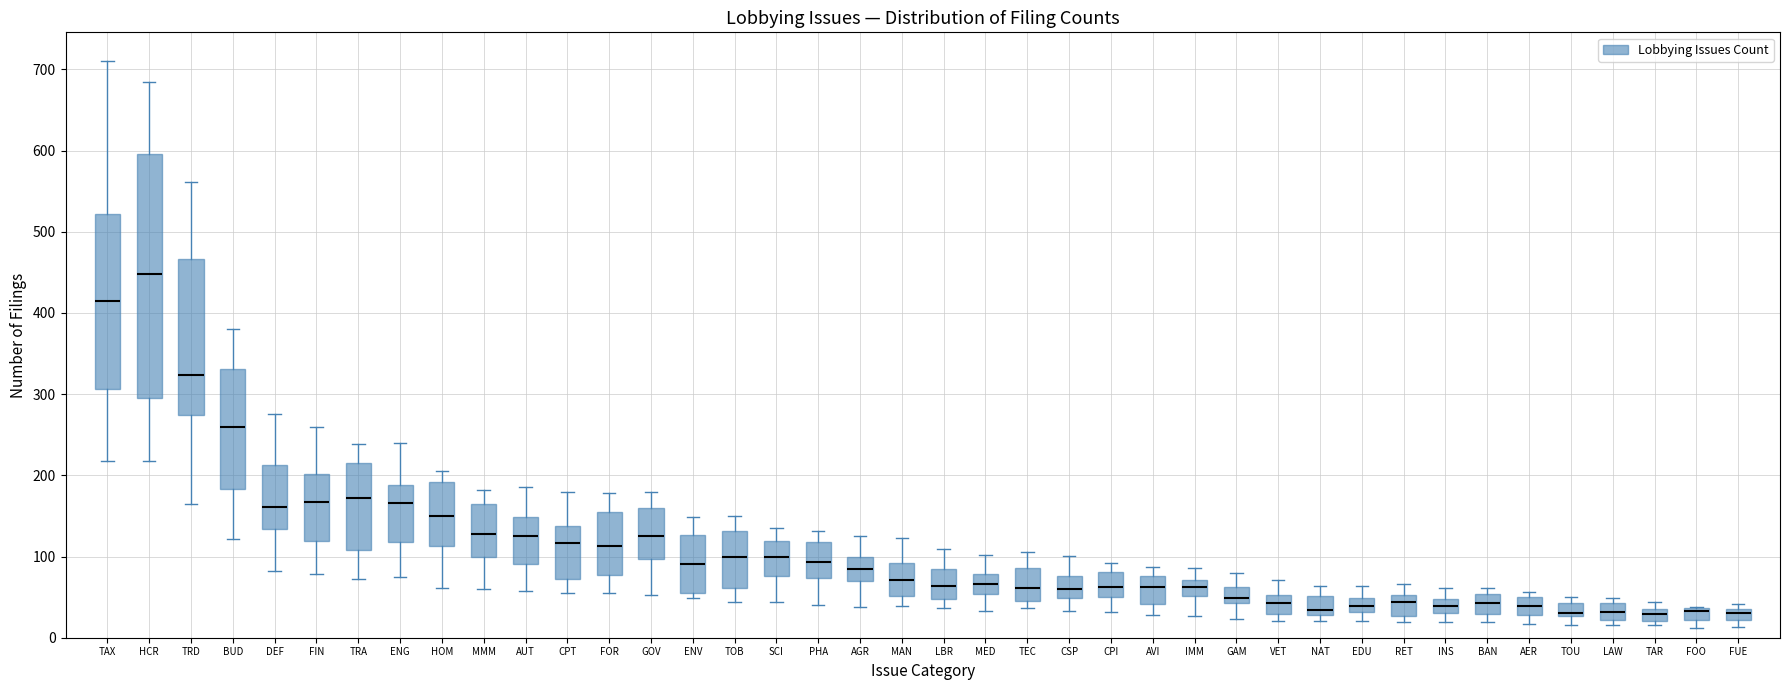

Which box is the tallest, from its lower edge to its upper edge?

HCR